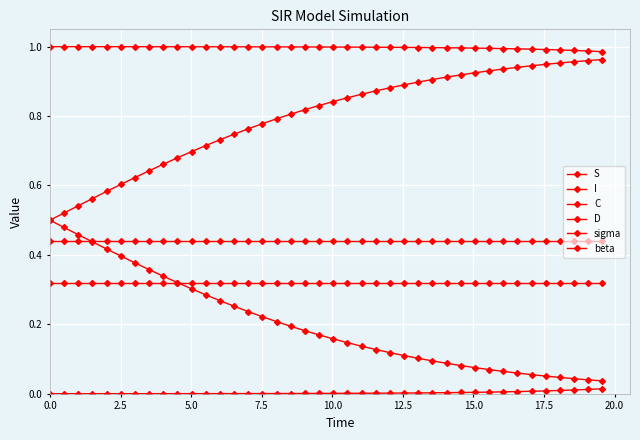

Which series has the largest range (max minus min)?

D